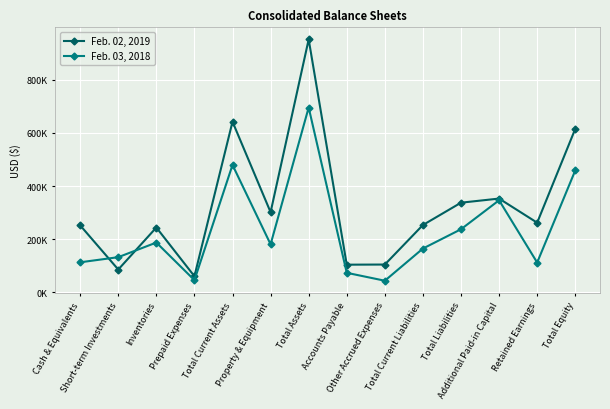

At which category does Feb. 03, 2018 reach its first local peak?

Inventories